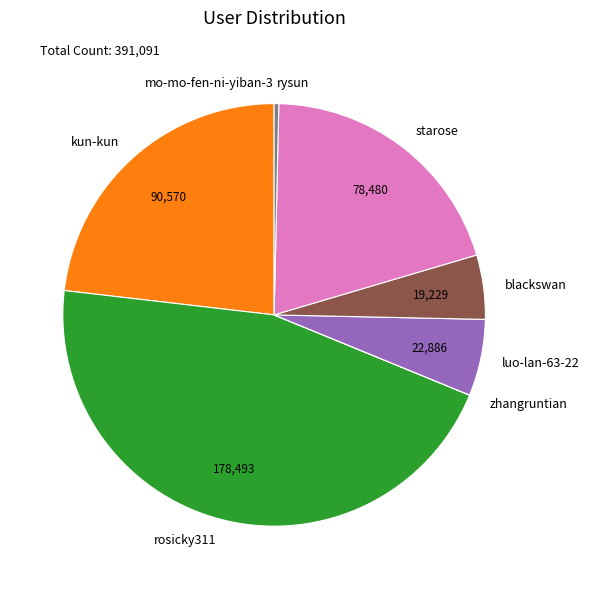

True or false: starose accounts for 20% of the total.

True